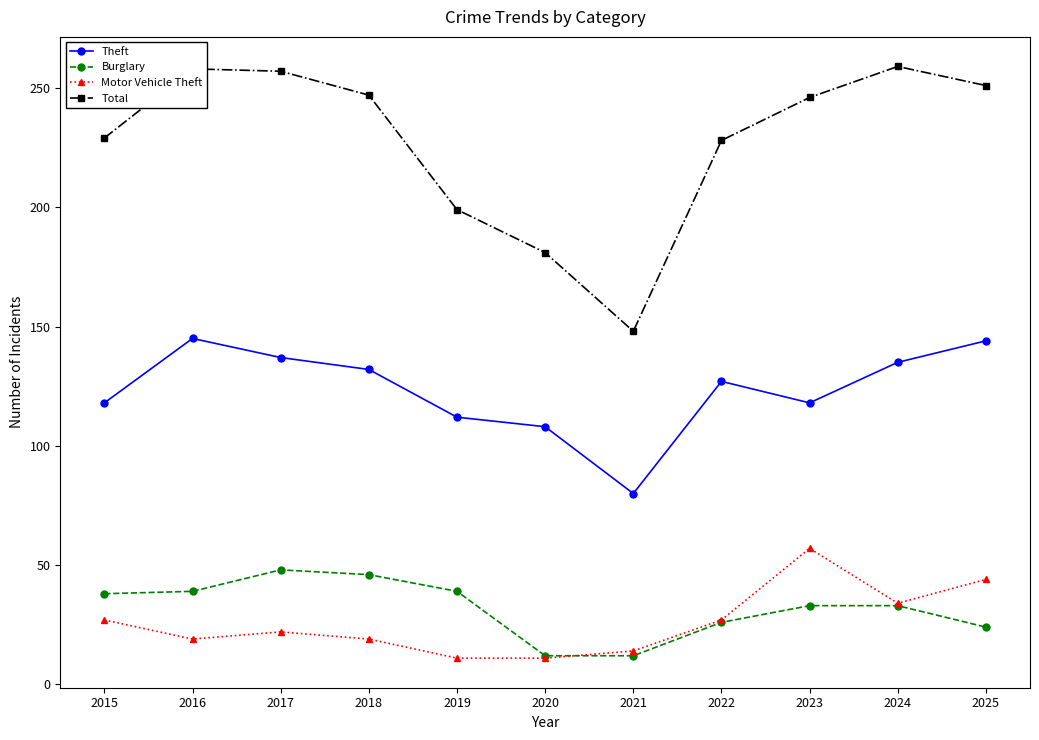

What is the minimum value for Theft?

80